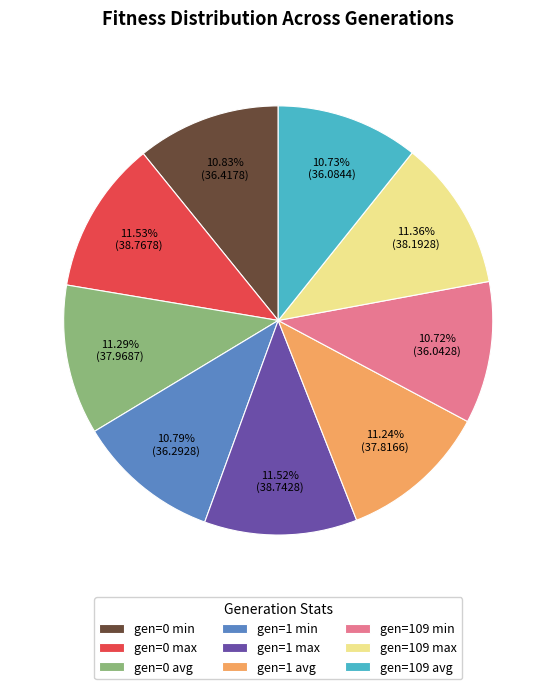

The gen=1 min slice represents 11% of the pie. True or false?

True